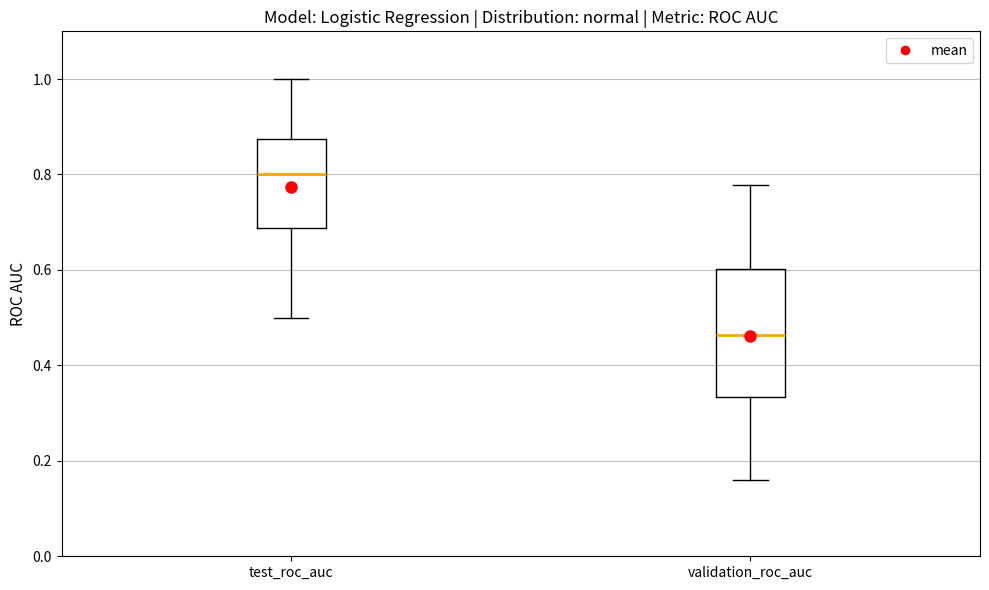

Reading left to right, transcribe this box plot: for each box, give where its median line is, the range the box spans, and where its two whiskers end, as read against the y-axis. The values are not printed on the chart, so give them approximately, as read against the axis.

test_roc_auc: median 0.80, box 0.68 to 0.88, whiskers 0.50 to 1.00
validation_roc_auc: median 0.46, box 0.34 to 0.60, whiskers 0.16 to 0.78